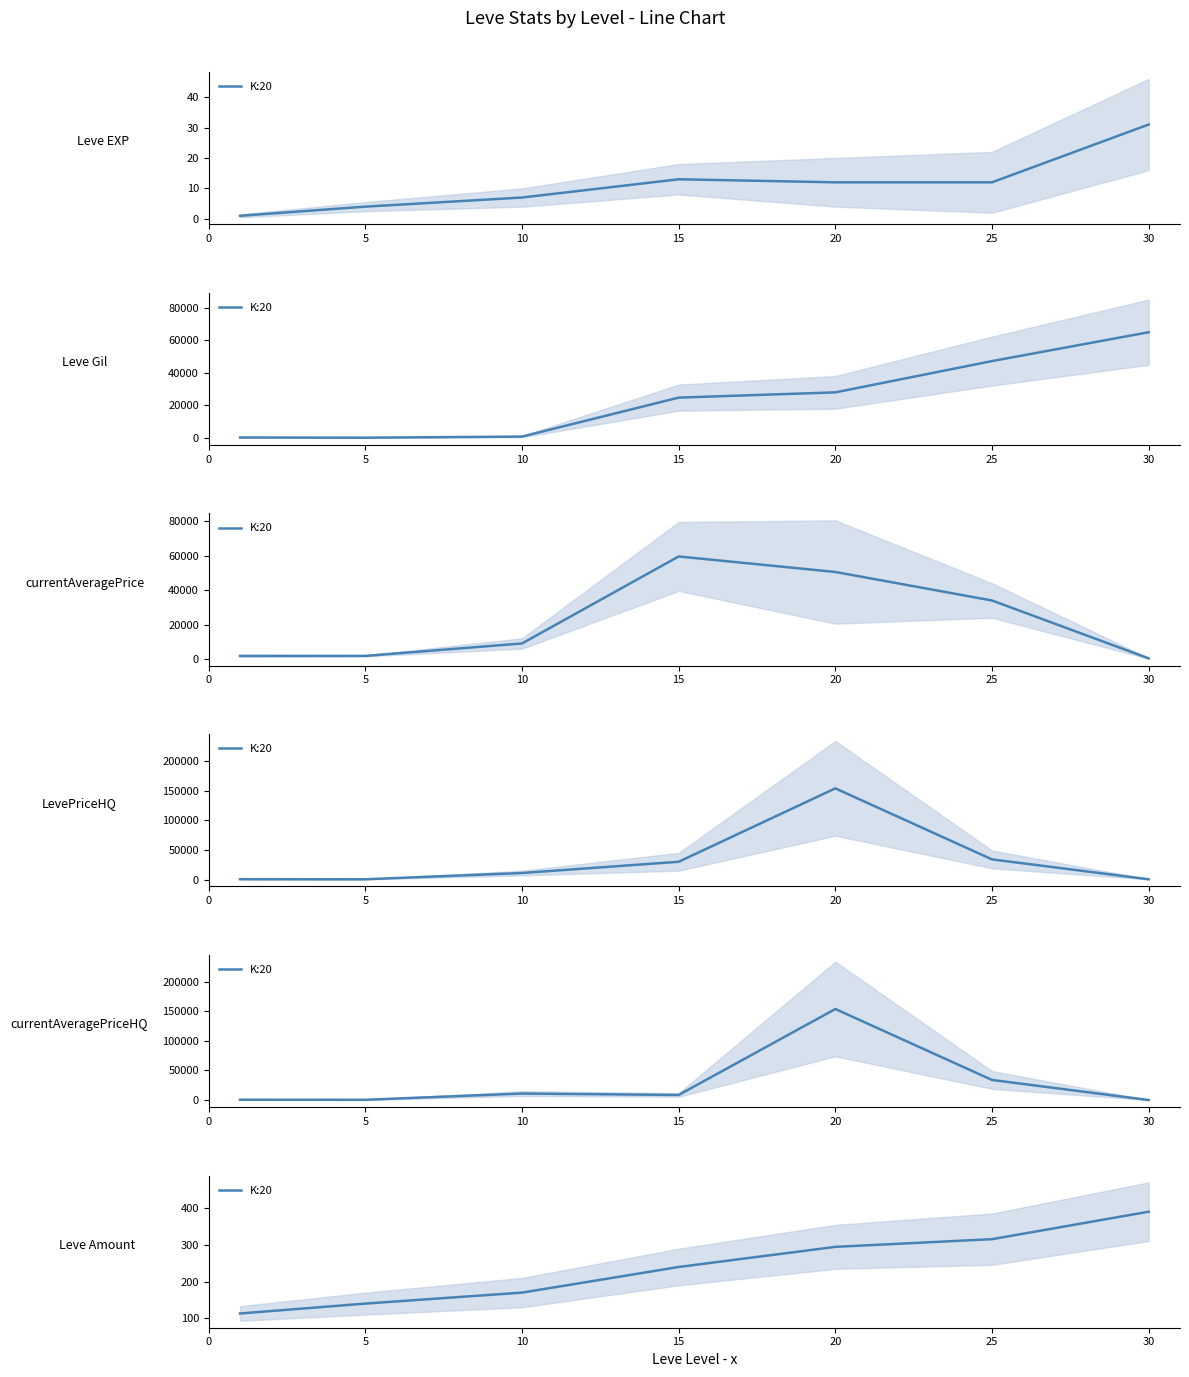

The value at 10 is 231. True or false?

False